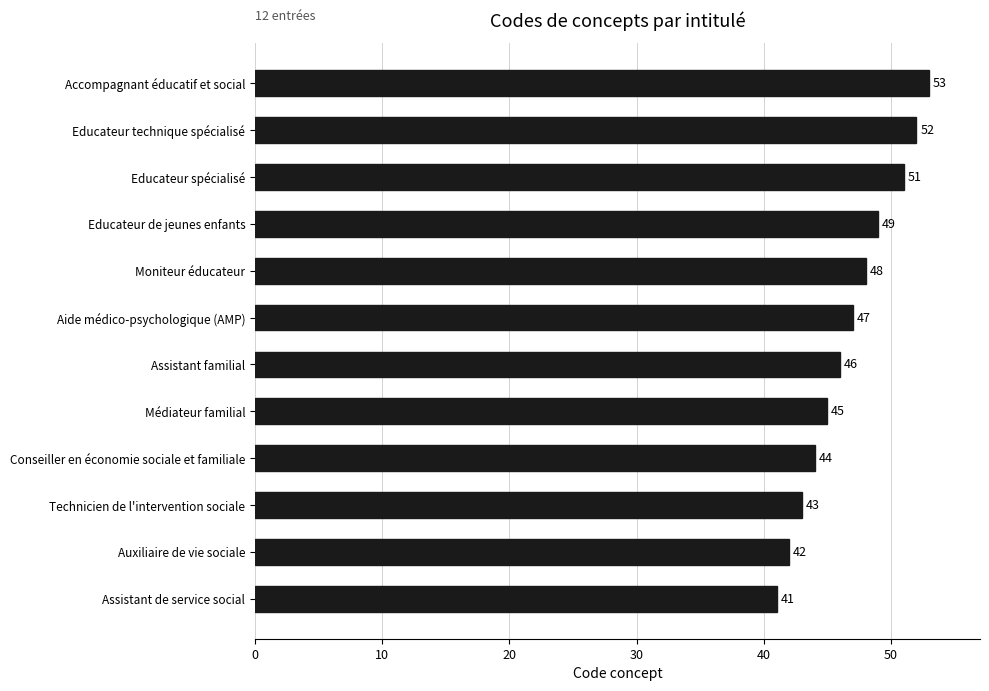

Where is the data nearest to the value 47?

Aide médico-psychologique (AMP)